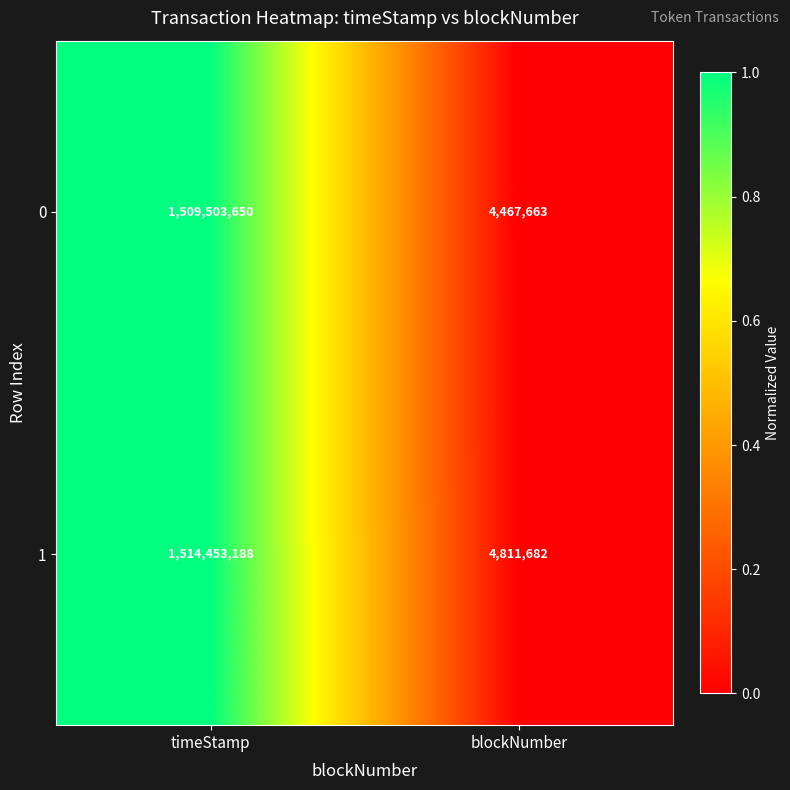

Reading left to right, extract all data points from this chart.

0: 1509503650	4467663
1: 1514453188	4811682